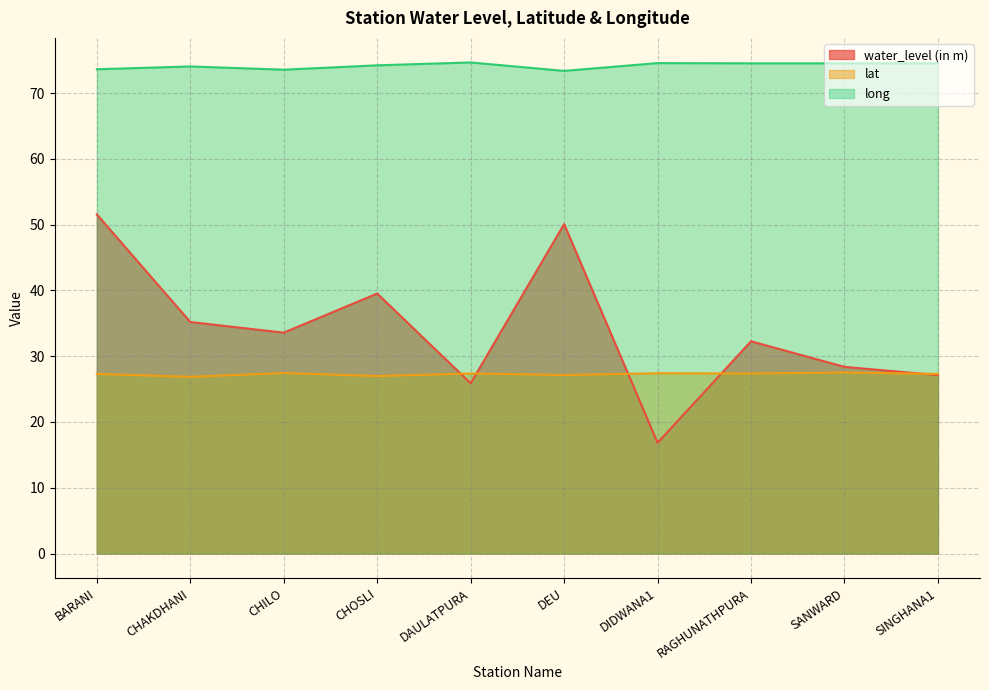

Rank the series at DAULATPURA from lowest to highest value.

water_level (in m), lat, long